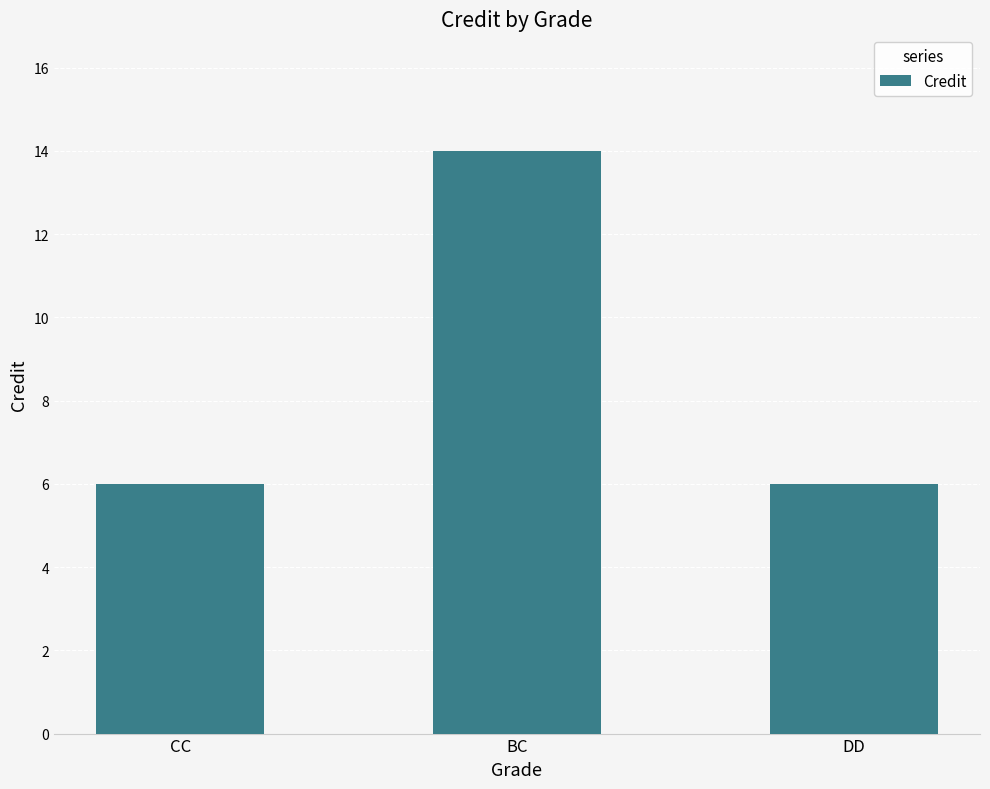

Approximately how many times larger is the value at BC compared to CC?

2.3